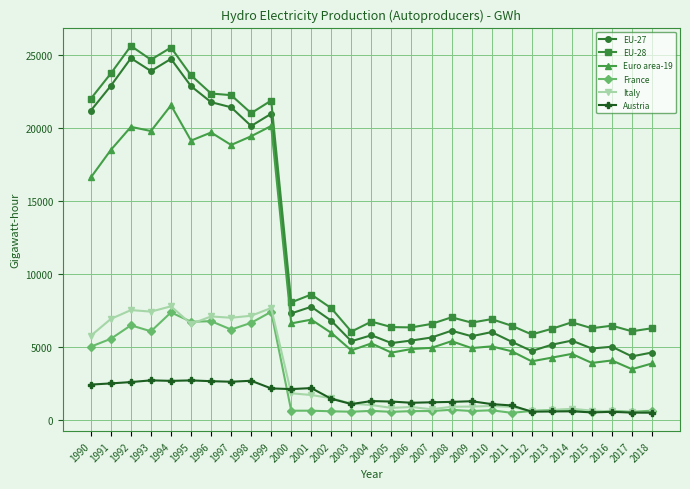

Is it true that Austria equals 1208.9 at 2008?

True